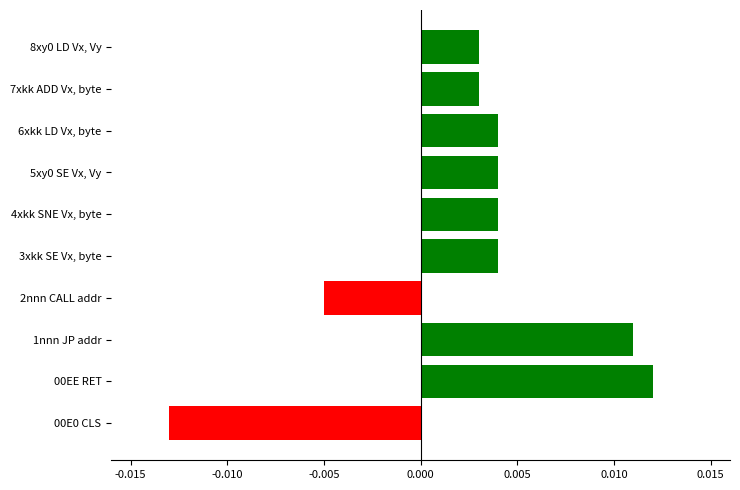

Between 00E0 CLS and 2nnn CALL addr, which is larger?

2nnn CALL addr